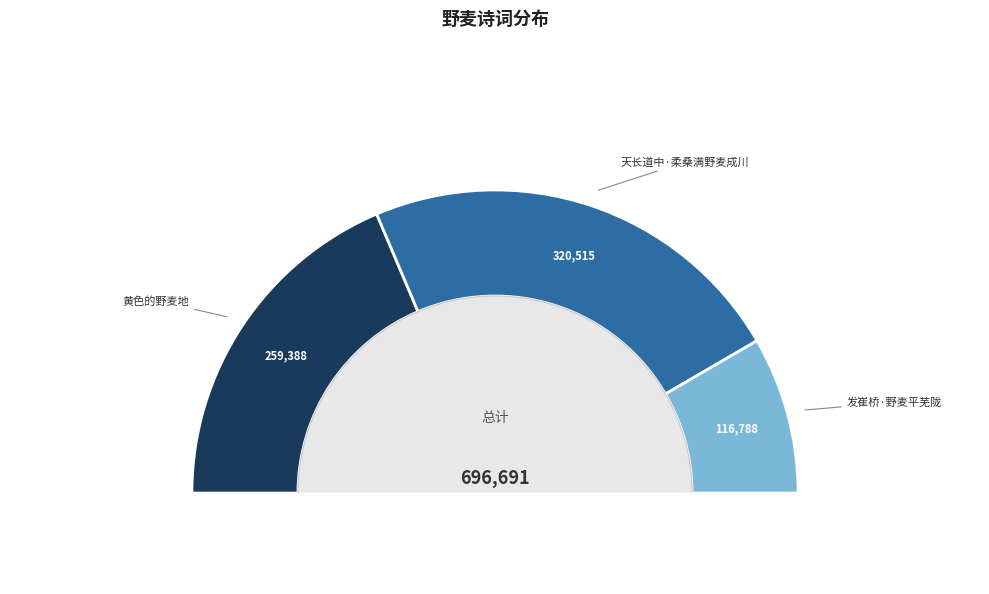

Is there a majority slice in this chart?

No